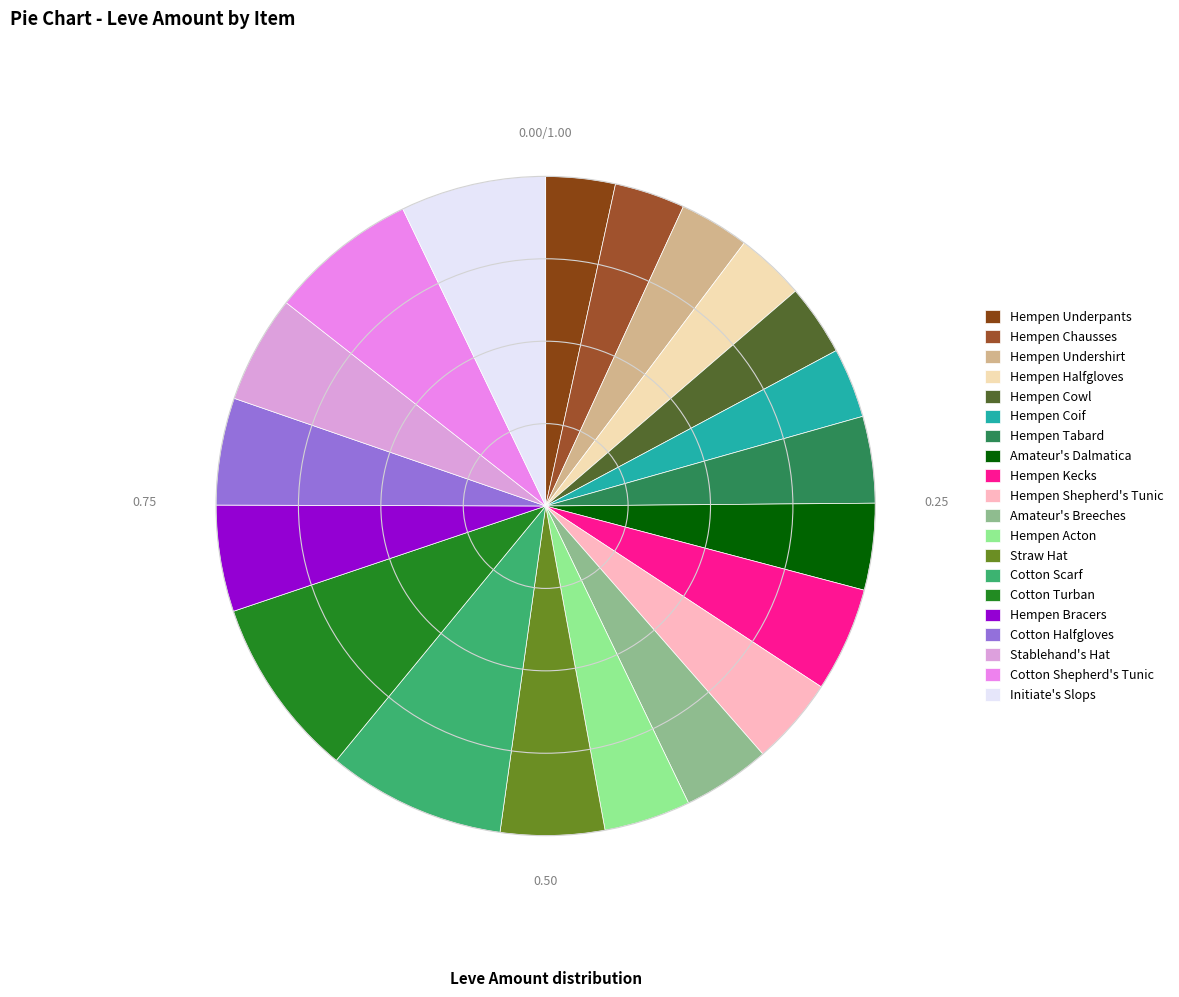

Which category has the smallest portion of the pie?

Hempen Underpants